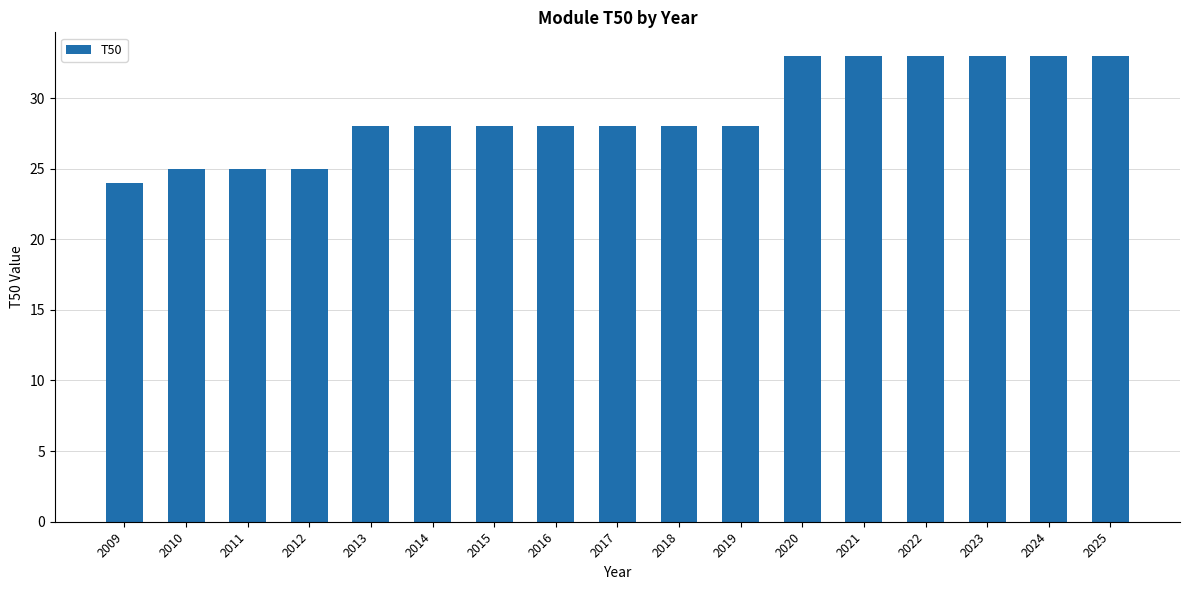

What is the average value?

29